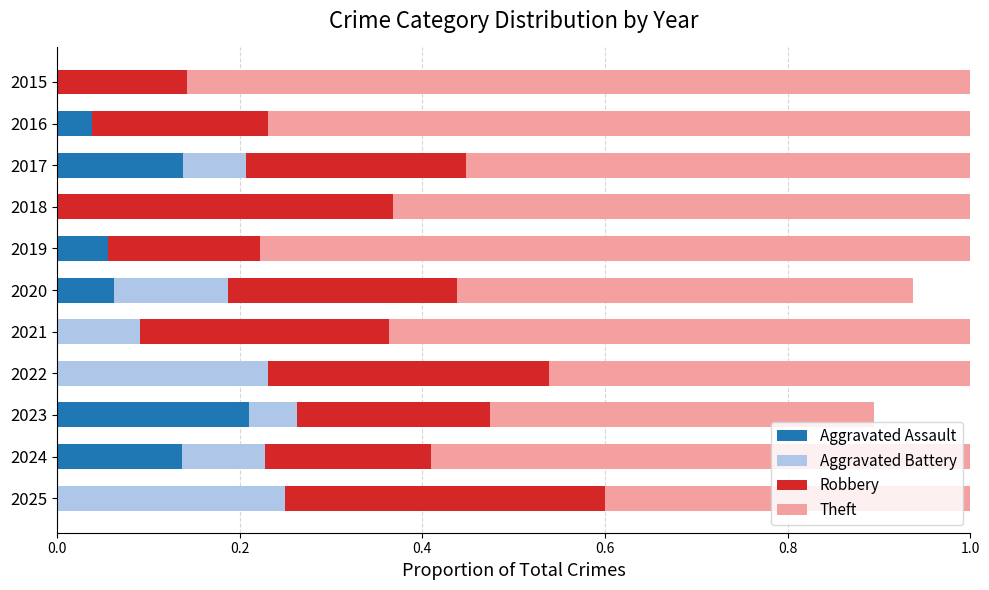

The Aggravated Assault series shows 0.0 at 2025. True or false?

True